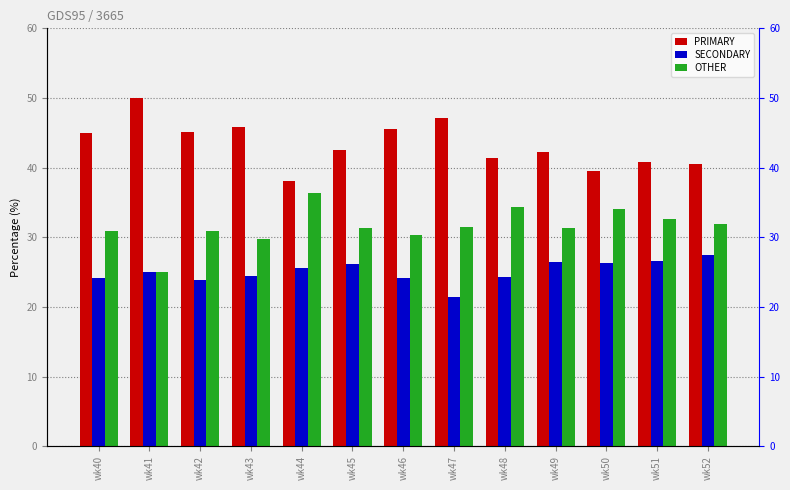

Reading right to left, what are all the values shown in this chart?

PRIMARY: wk52=40.5	wk51=40.8	wk50=39.5	wk49=42.2	wk48=41.4	wk47=47.1	wk46=45.5	wk45=42.5	wk44=38.0	wk43=45.8	wk42=45.2	wk41=50.0	wk40=44.9
SECONDARY: wk52=27.5	wk51=26.5	wk50=26.4	wk49=26.4	wk48=24.2	wk47=21.4	wk46=24.1	wk45=26.2	wk44=25.6	wk43=24.5	wk42=23.9	wk41=25.0	wk40=24.2
OTHER: wk52=31.9	wk51=32.7	wk50=34.1	wk49=31.3	wk48=34.3	wk47=31.5	wk46=30.4	wk45=31.3	wk44=36.4	wk43=29.7	wk42=31.0	wk41=25.0	wk40=30.9